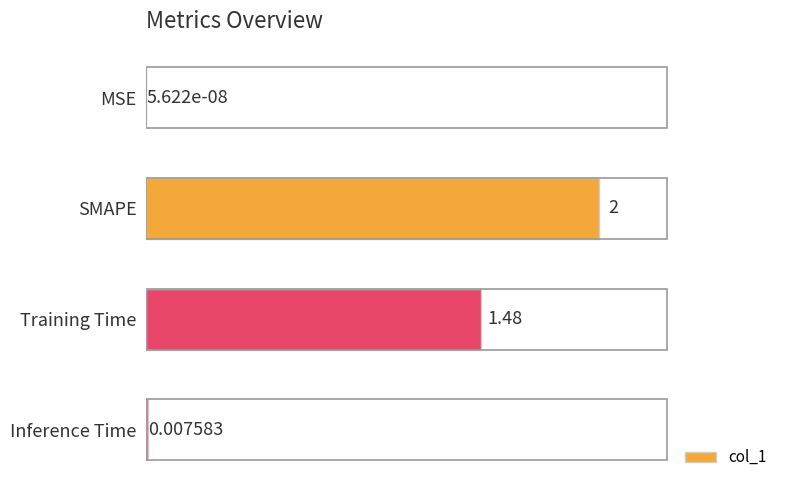

Which label corresponds to the largest value in the chart?

SMAPE